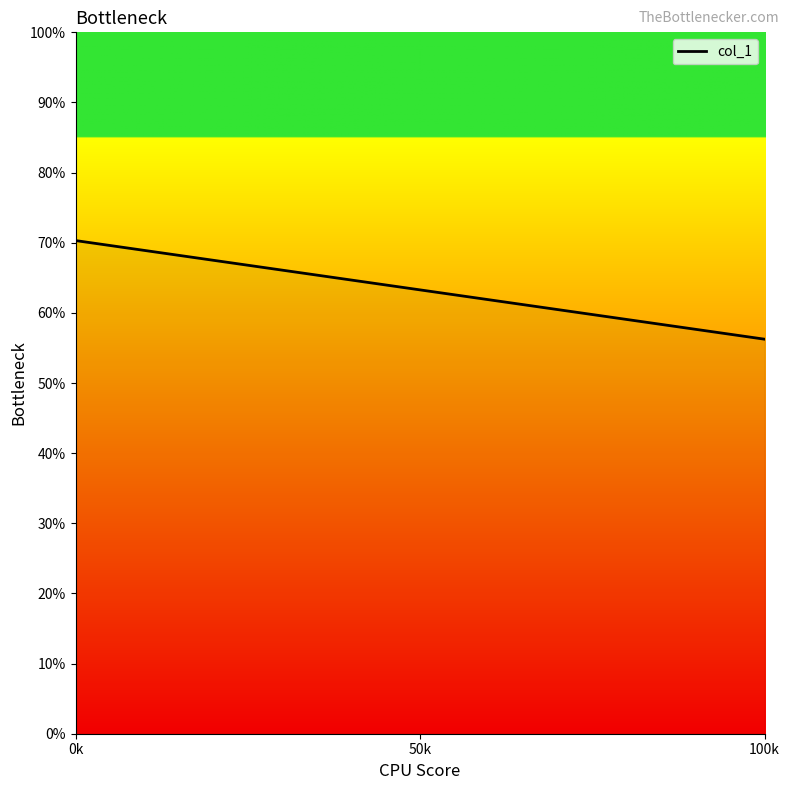

What is the value of the 2nd point from the left?

0.6